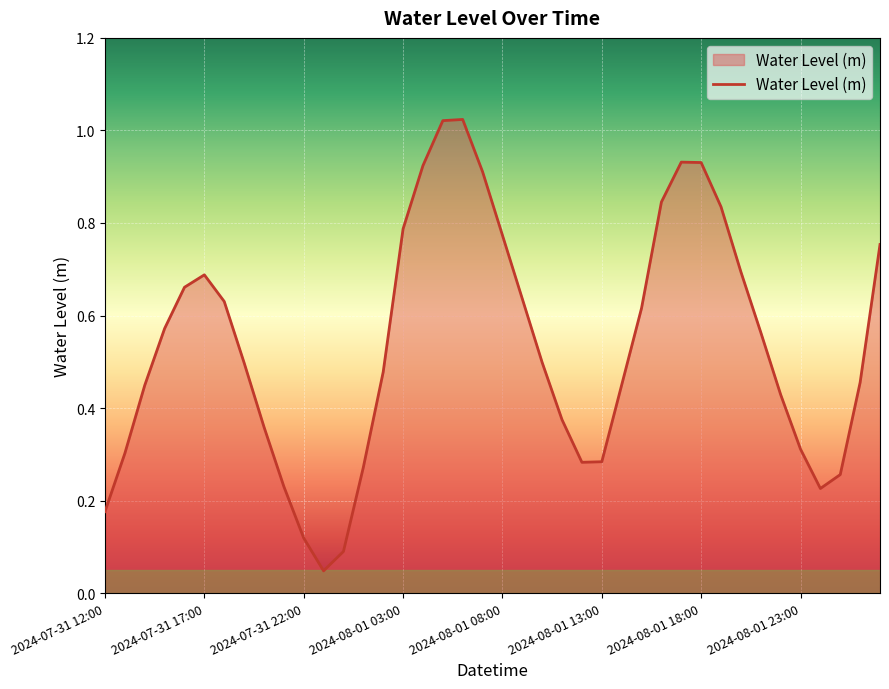

Does the chart have visible grid lines?

Yes